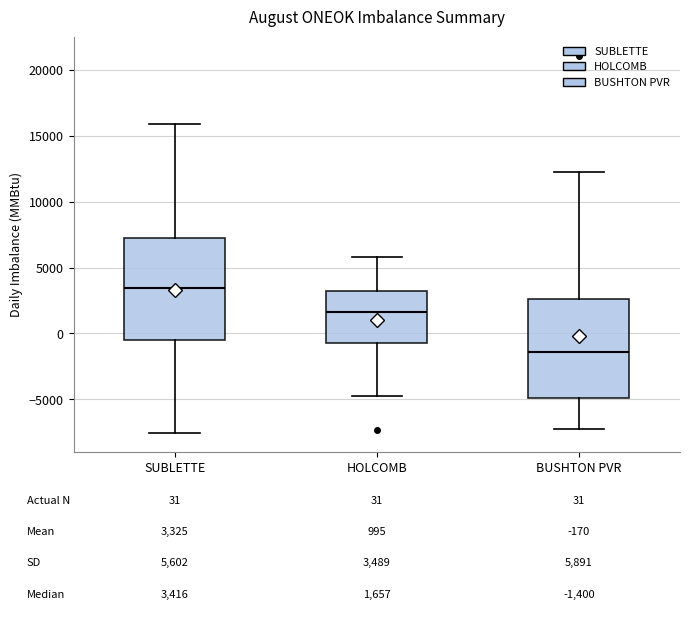

Which box's median line is the lowest?

BUSHTON PVR